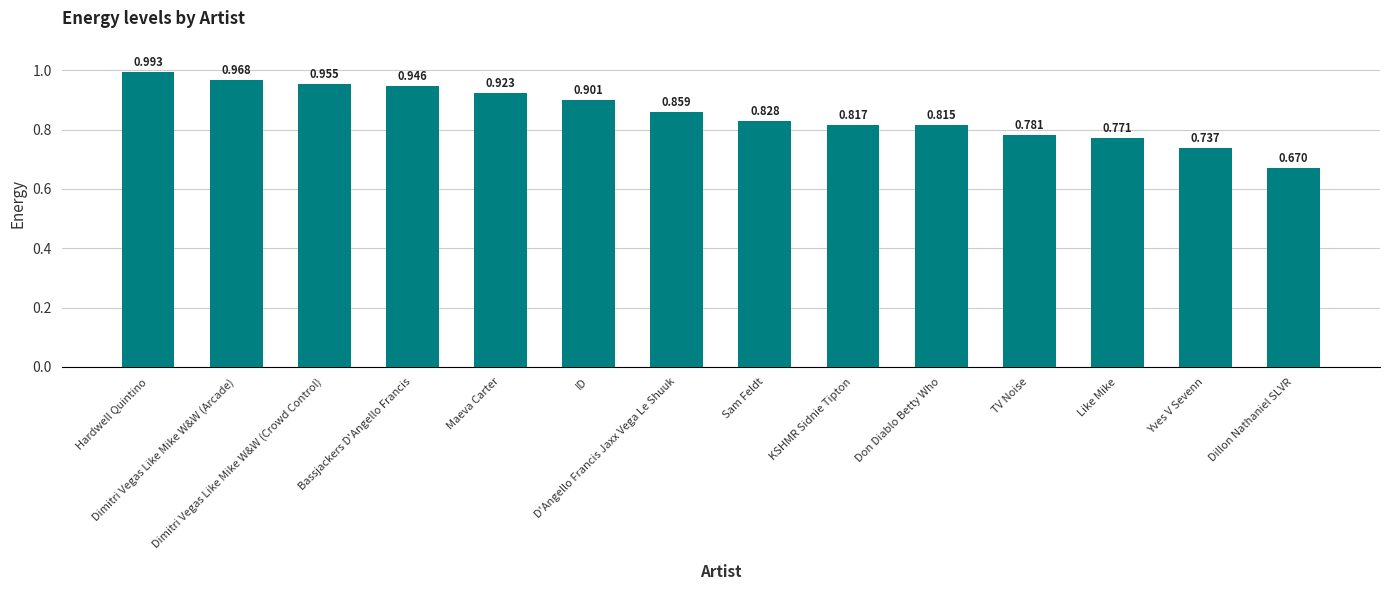

What is the difference between the values at TV Noise and Dillon Nathaniel SLVR?

0.1